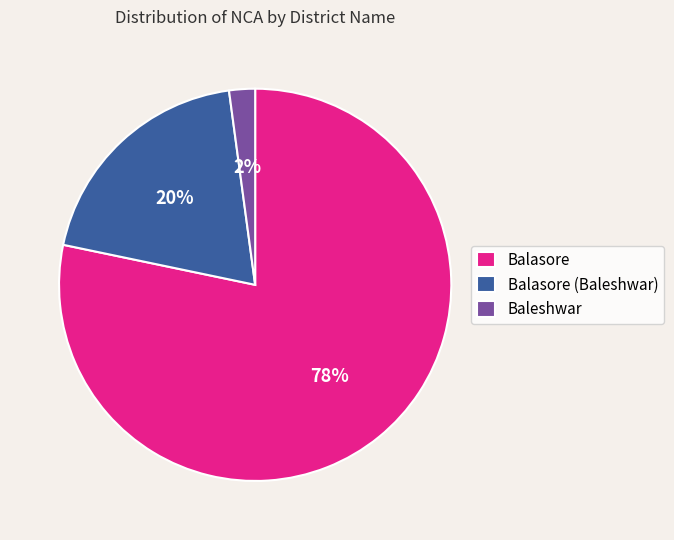

Is the sum of Balasore (Baleshwar) and Baleshwar greater than half?

No